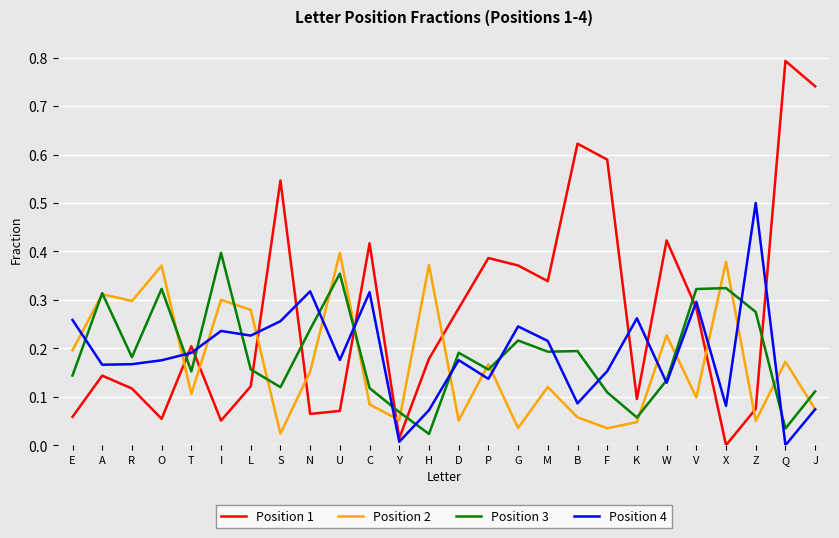

What is the total value across all series at X?

0.8